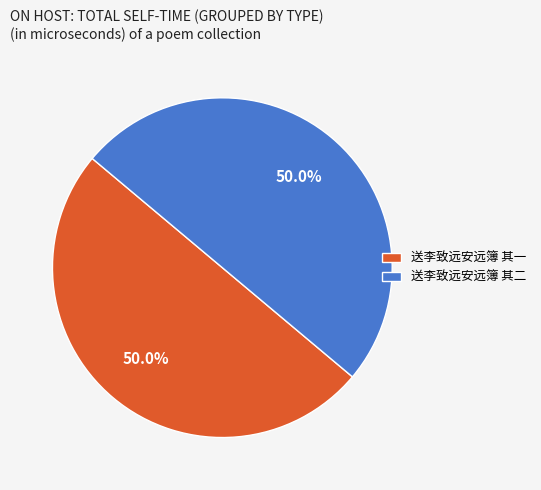

To the nearest percent, what percentage of the pie is 送李致远安远簿 其二?

50%